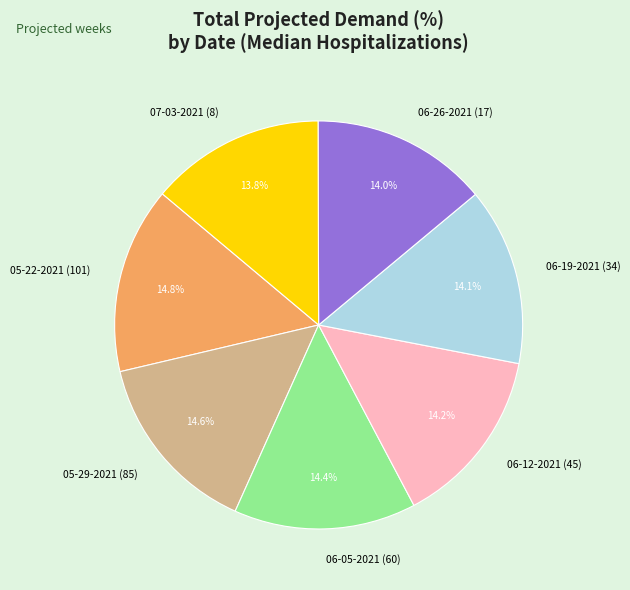

True or false: 06-19-2021 (34) accounts for 14% of the total.

True